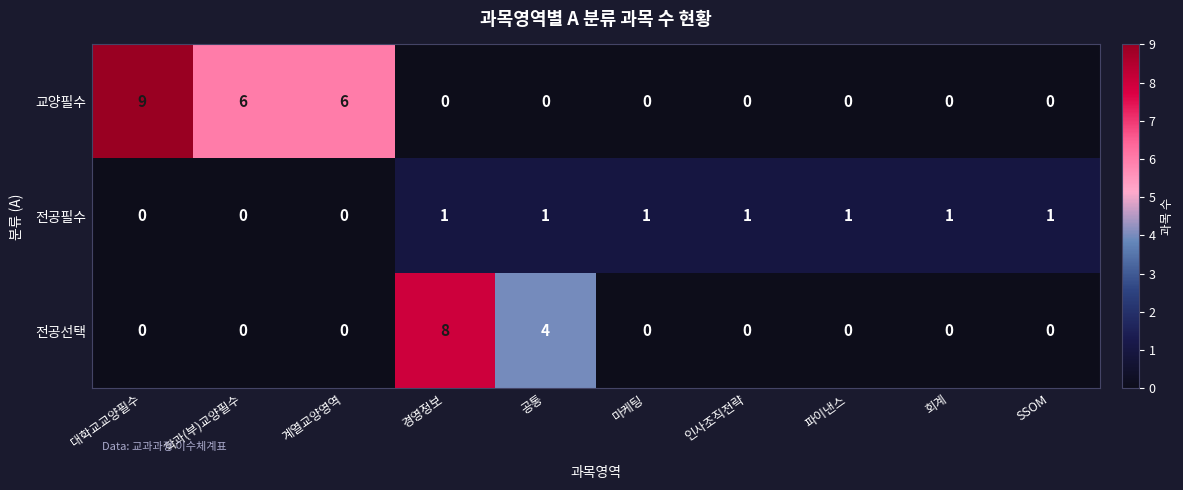

What is the sum of all 전공필수 values?

7